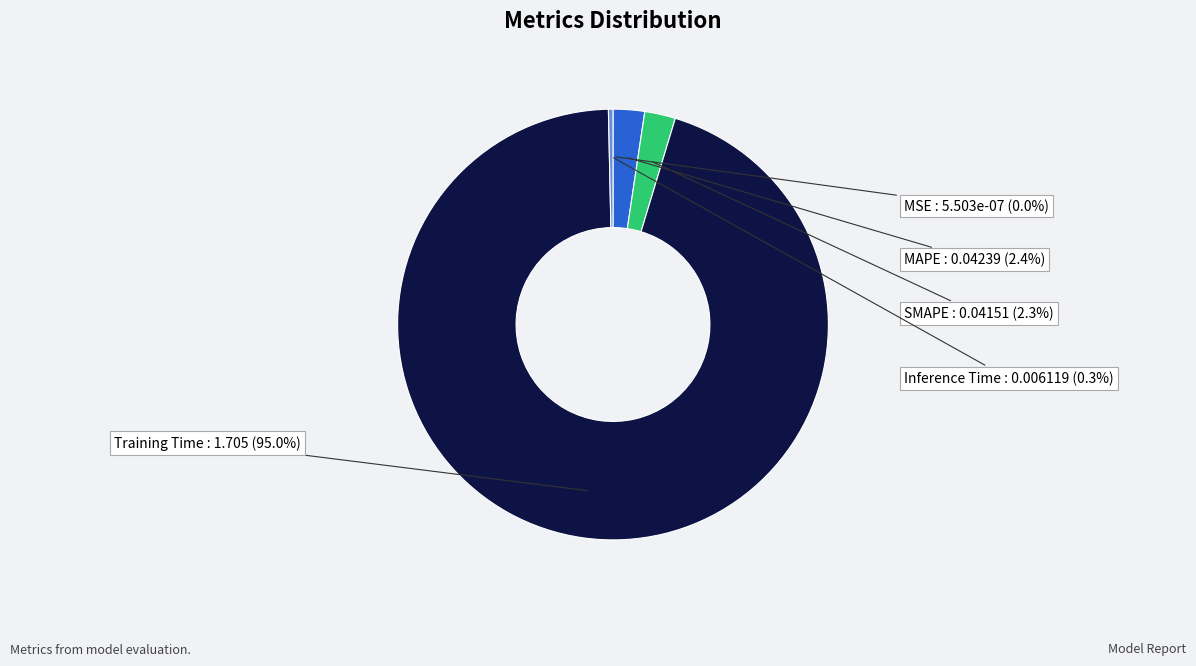

To the nearest percent, what is the average slice percentage?

20%